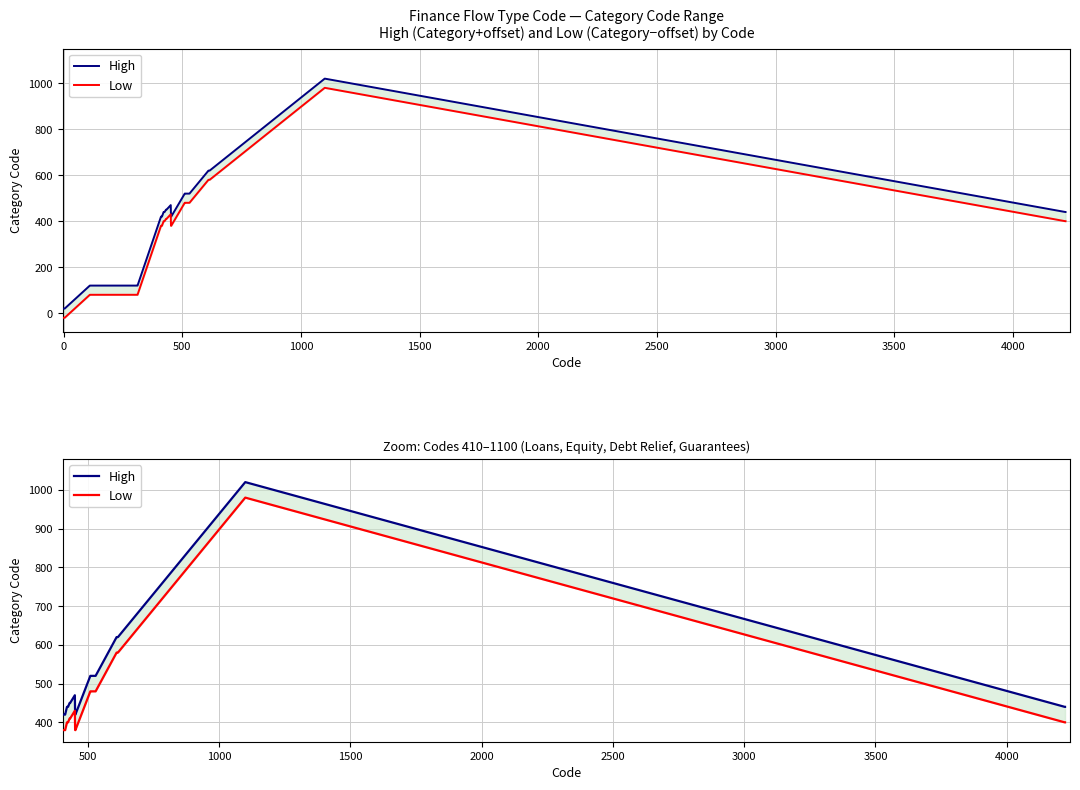

Rank the series by their average value, from highest to lowest.

High, Low